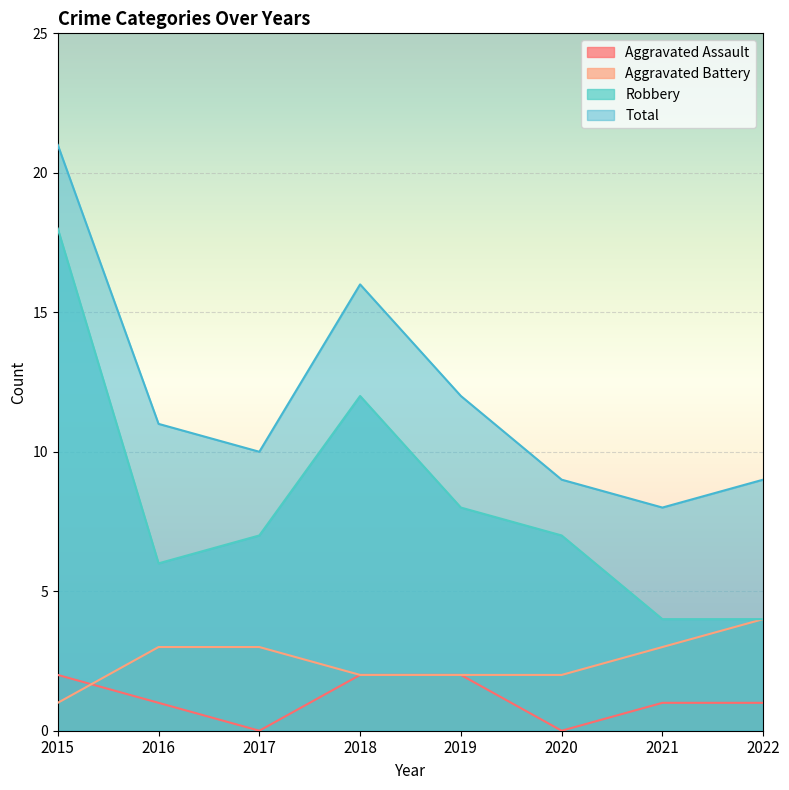

What is the difference between the highest and lowest values at 2017?

10